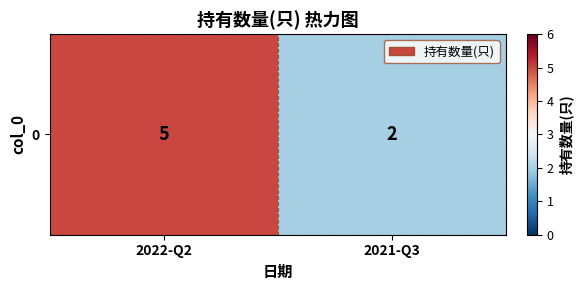

The value at 2022-Q2 is 7. True or false?

False